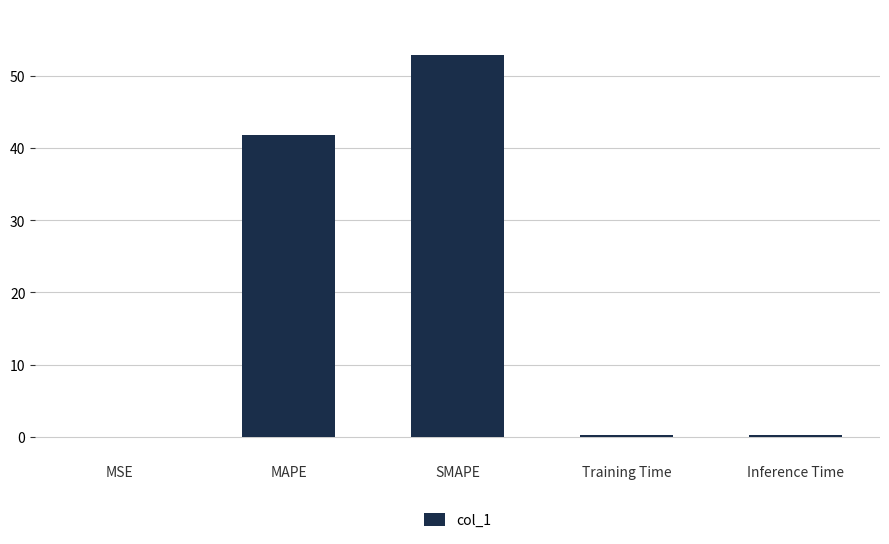

What is the greatest value displayed?

52.9